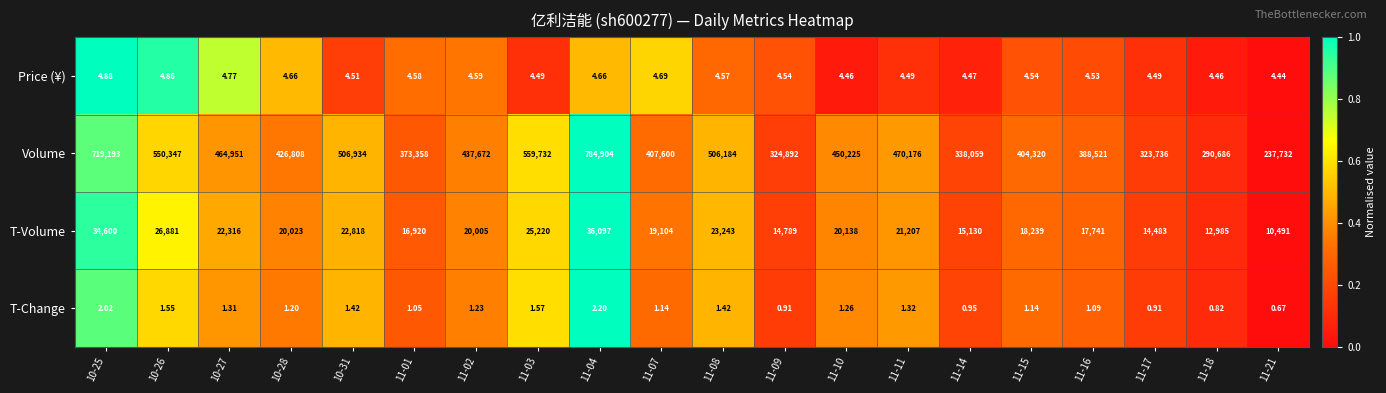

List the series in order of their peak value, lowest first.

T-Change, Price (¥), T-Volume, Volume